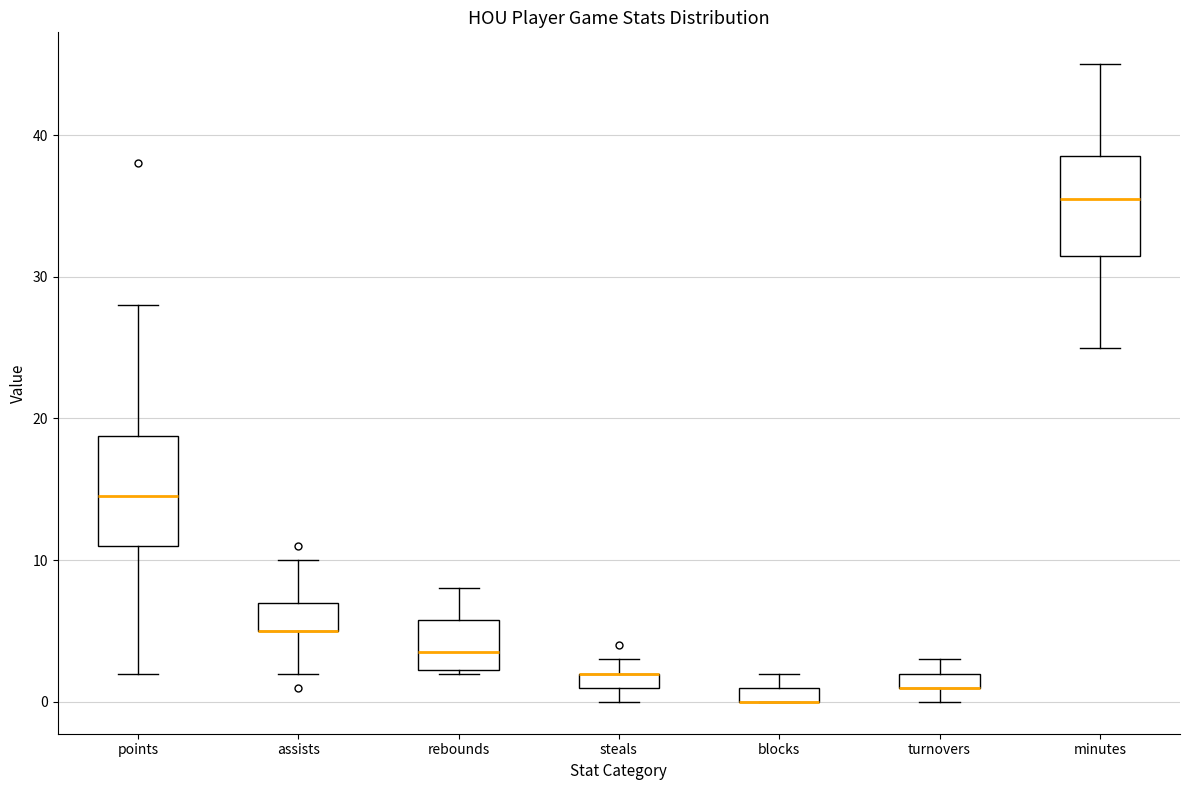

Where does the upper whisker of the box for rebounds end on the y-axis? The values are not printed on the chart, so give them approximately, as read against the axis.

8